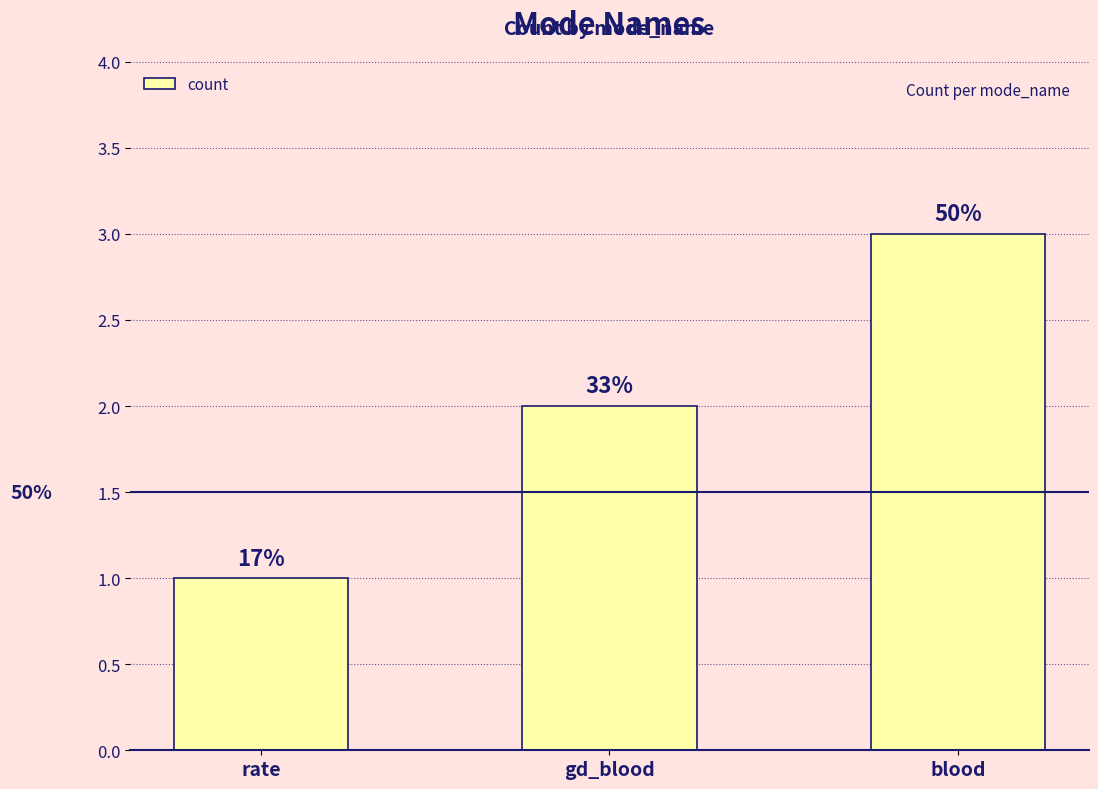

At which label is the value closest to 2?

gd_blood